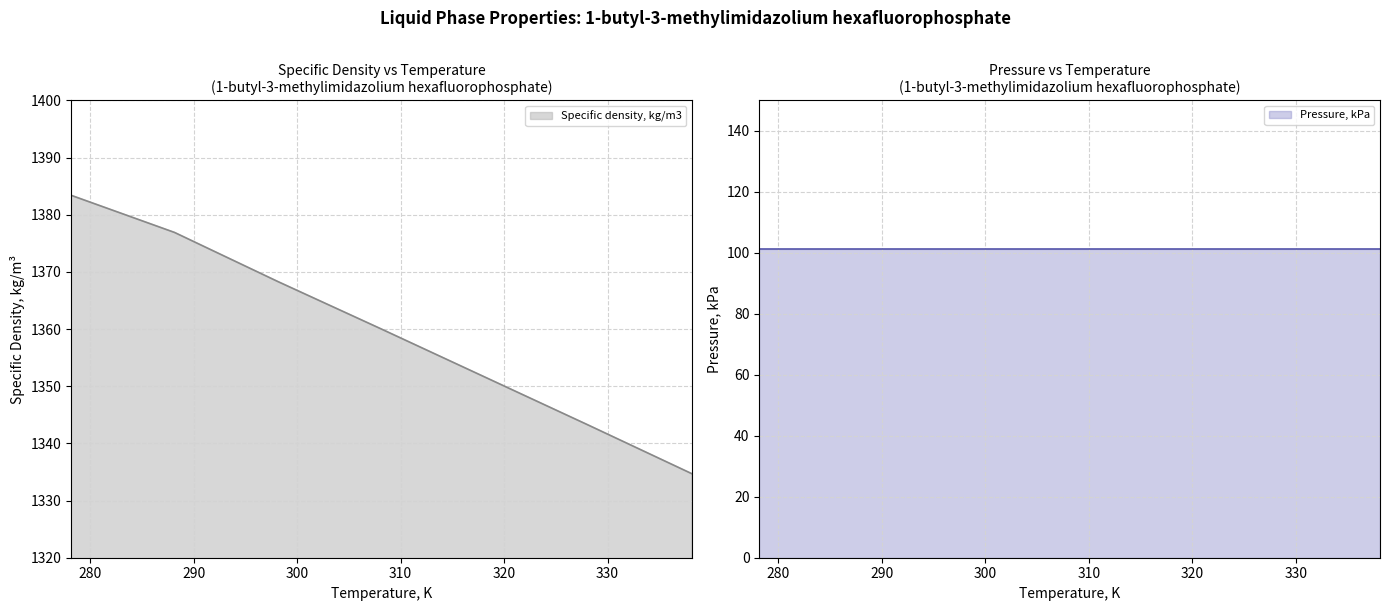

Does the chart have visible grid lines?

Yes